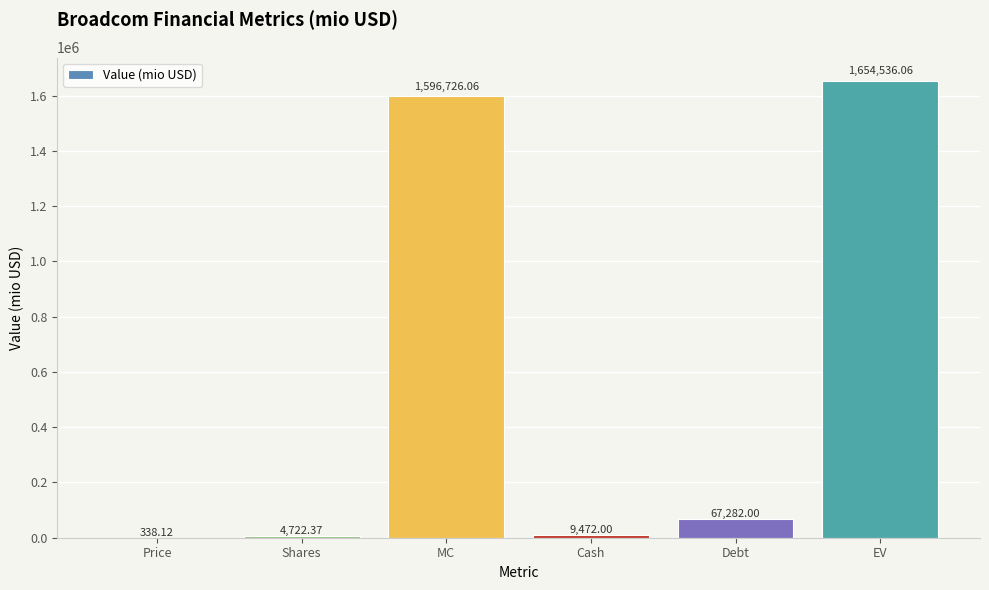

Which category has the highest value across all series?

EV